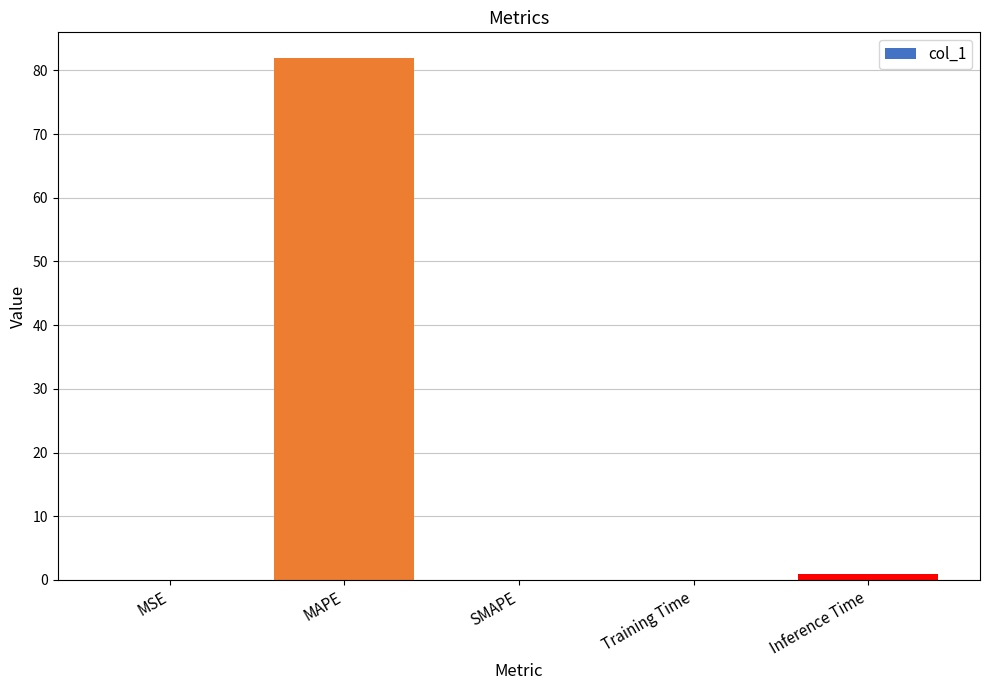

How many series are shown in this chart?

1